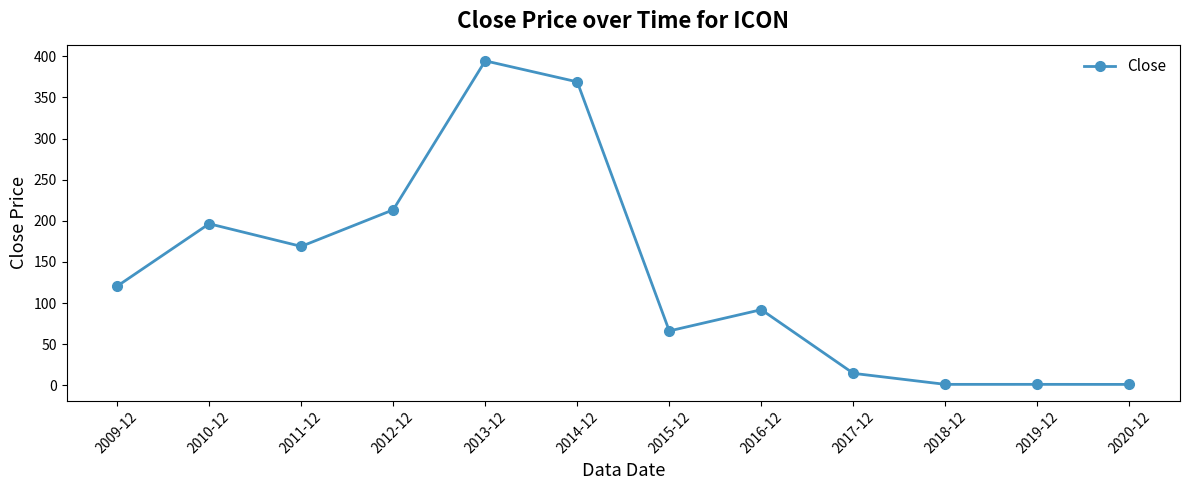

The value at 2009-12 is 57.8. True or false?

False